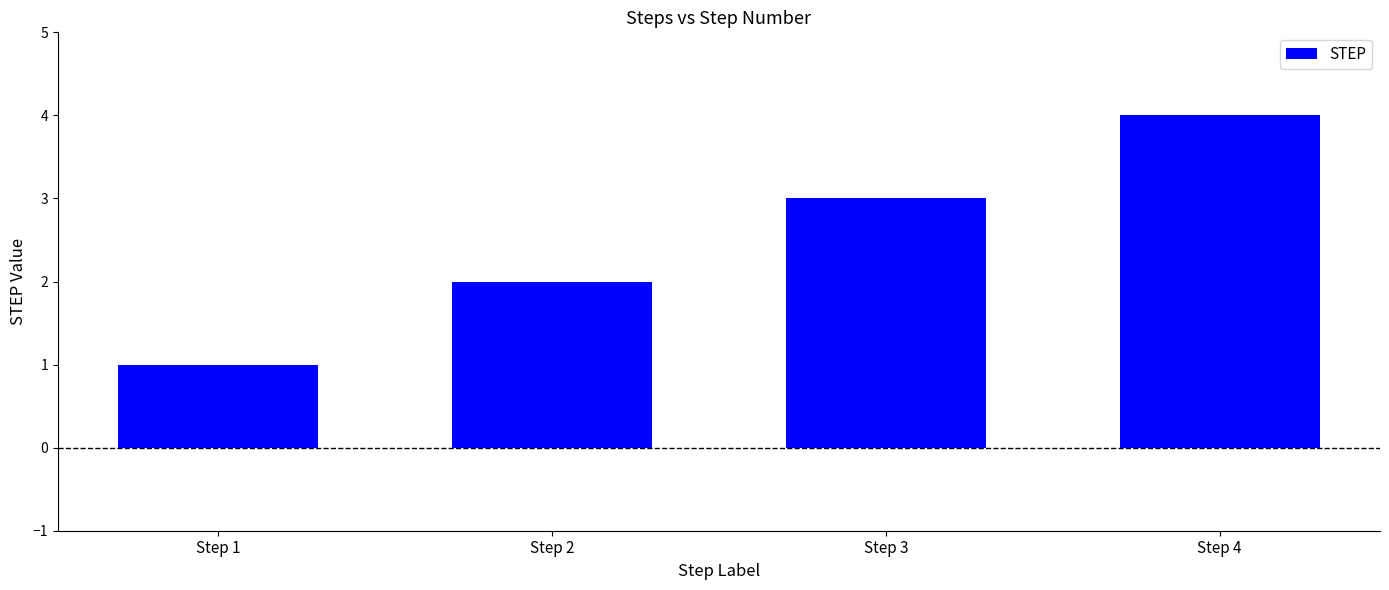

Which label corresponds to the largest value in the chart?

Step 4